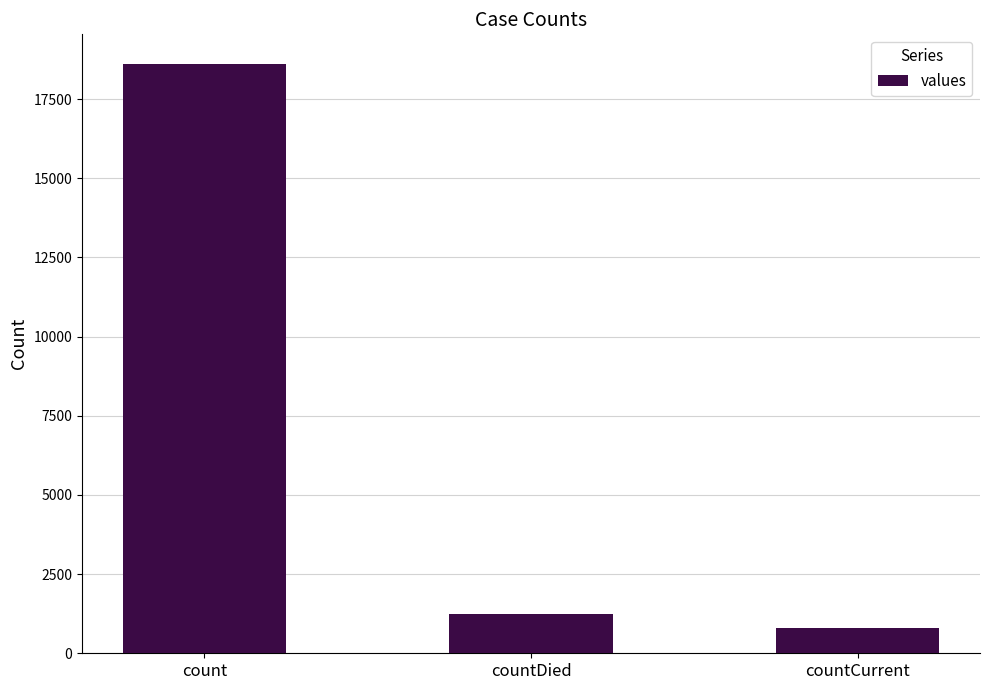

Count the number of data series in this chart.

1